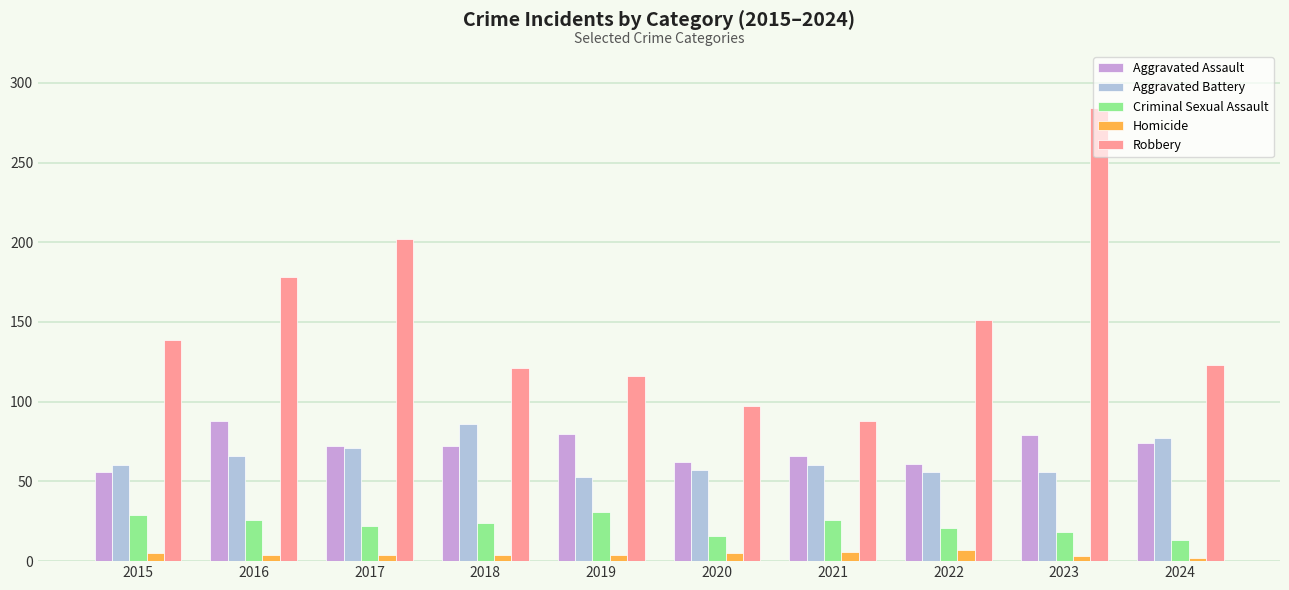

Read the Aggravated Assault value at 2019.

80